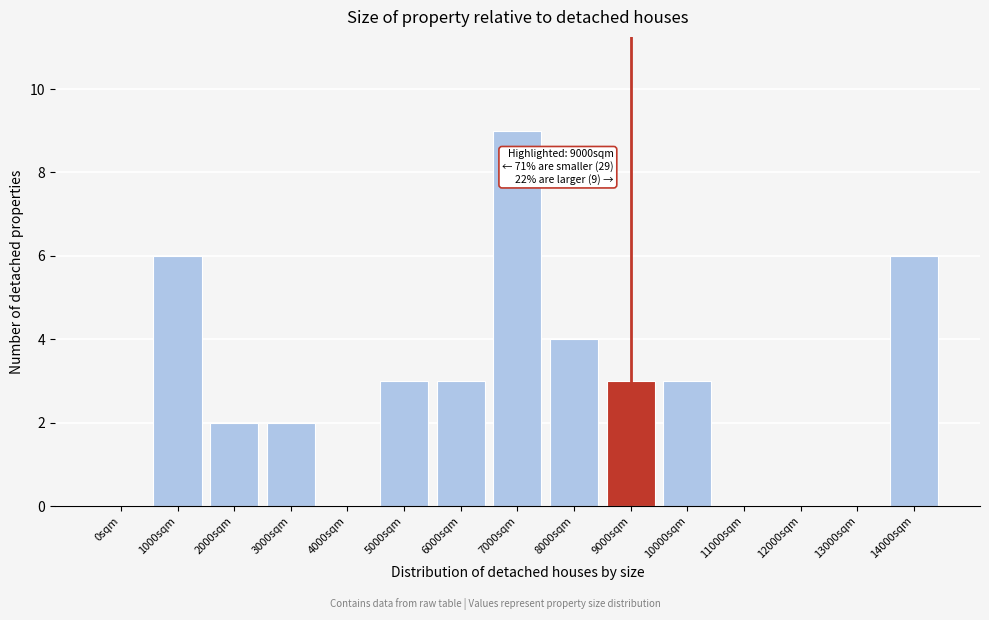

Reading left to right, what are all the values shown in this chart?

0sqm=0	1000sqm=6	2000sqm=2	3000sqm=2	4000sqm=0	5000sqm=3	6000sqm=3	7000sqm=9	8000sqm=4	9000sqm=3	10000sqm=3	11000sqm=0	12000sqm=0	13000sqm=0	14000sqm=6